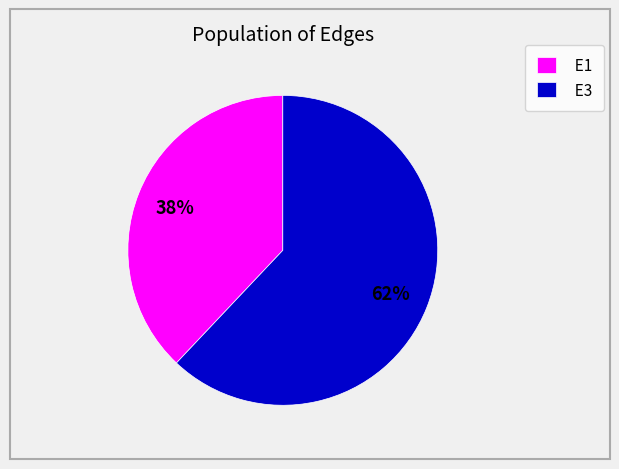

Approximately how many times larger is the value at E1 compared to E3?

0.6